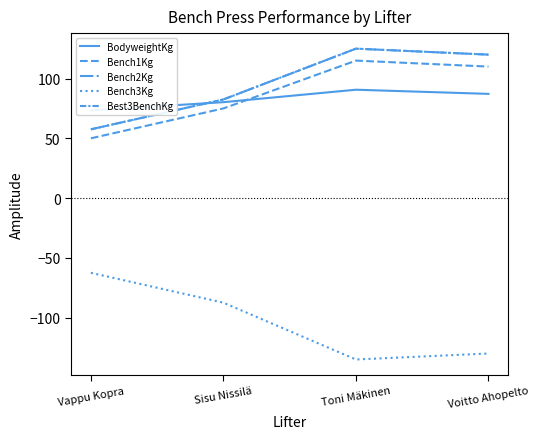

List the labels in order of BodyweightKg value, largest first.

Toni Mäkinen, Voitto Ahopelto, Sisu Nissilä, Vappu Kopra